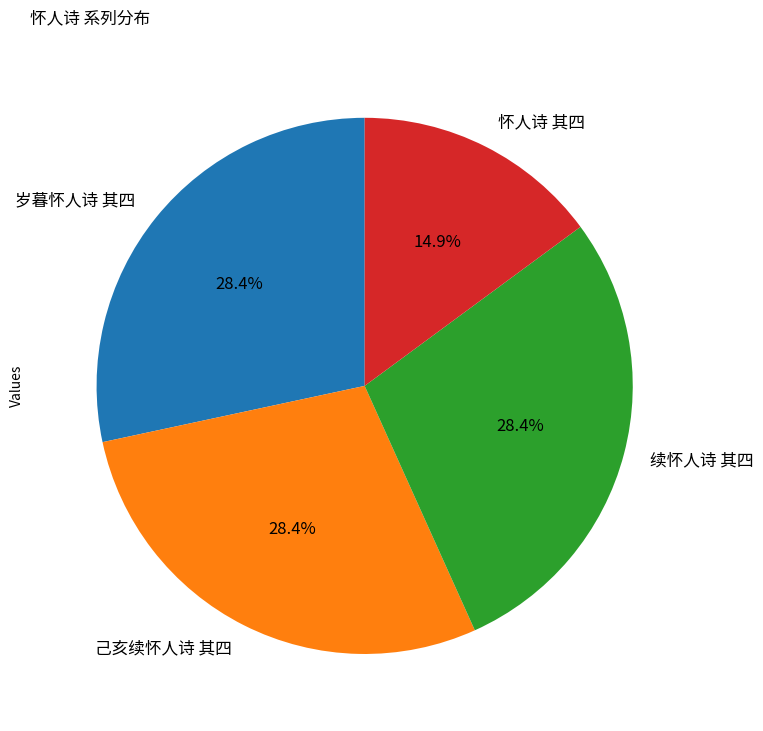

Count the number of slices in the pie.

4